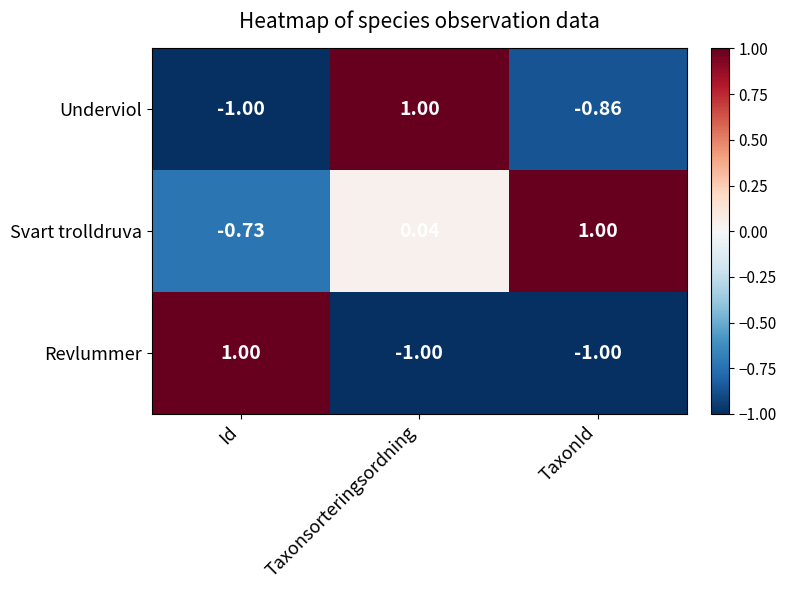

At which label does Svart trolldruva reach its peak?

TaxonId